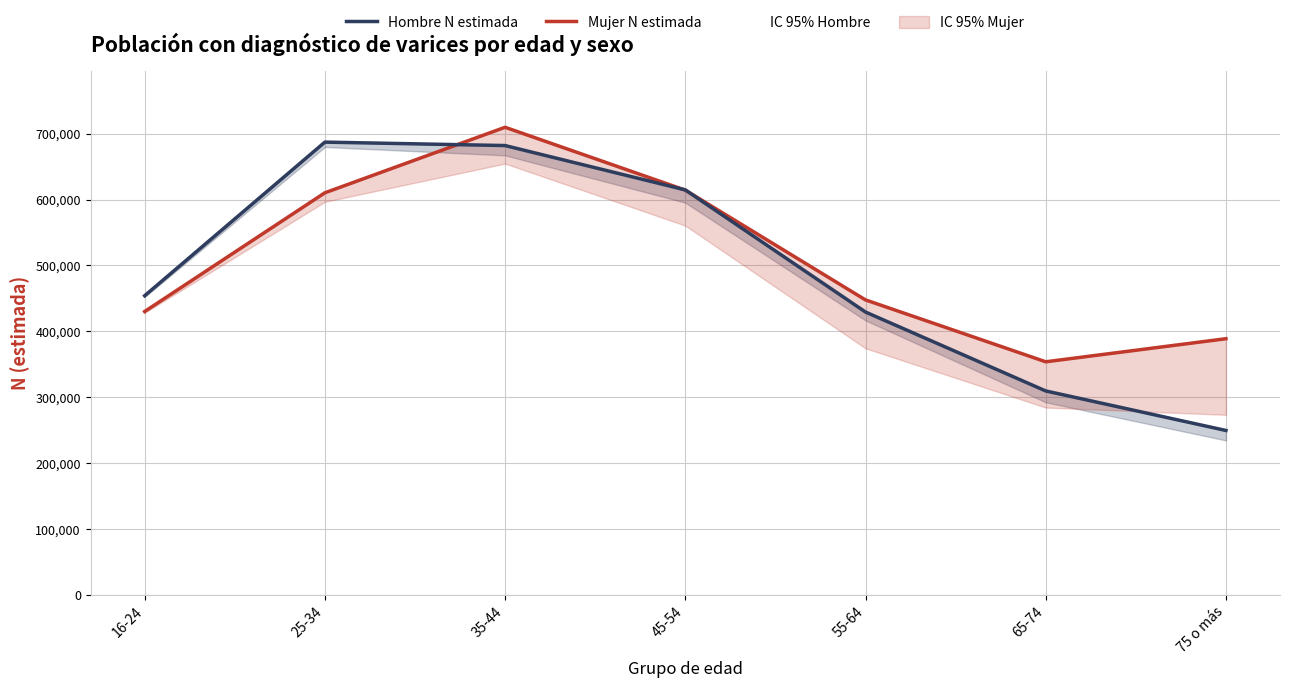

The value of Mujer N estimada at 65-74 is 168850. True or false?

False